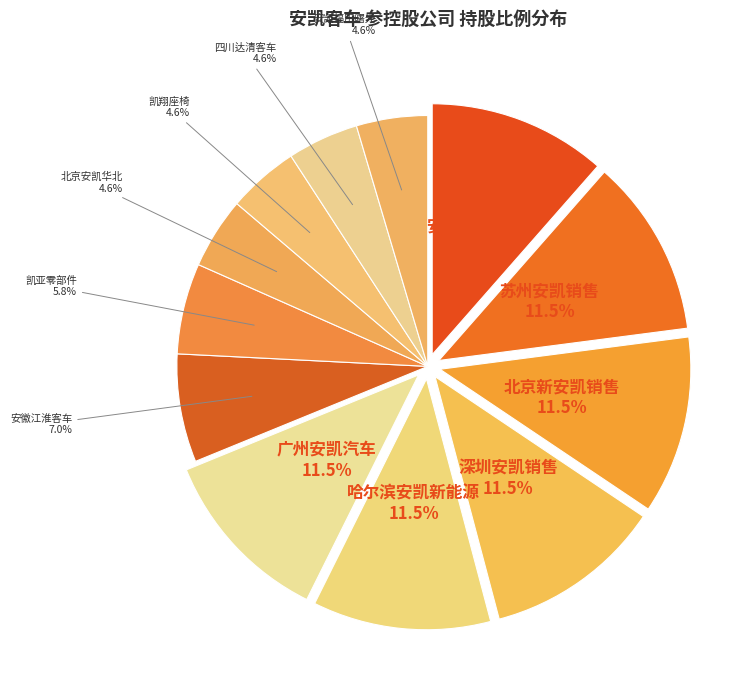

Is there a majority slice in this chart?

No